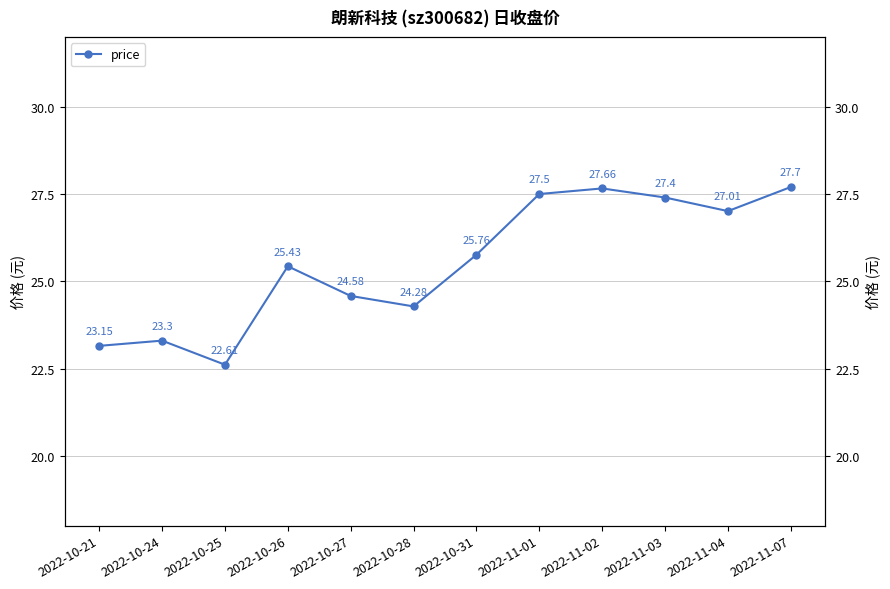

At which category does the chart reach its minimum across all series?

2022-10-25